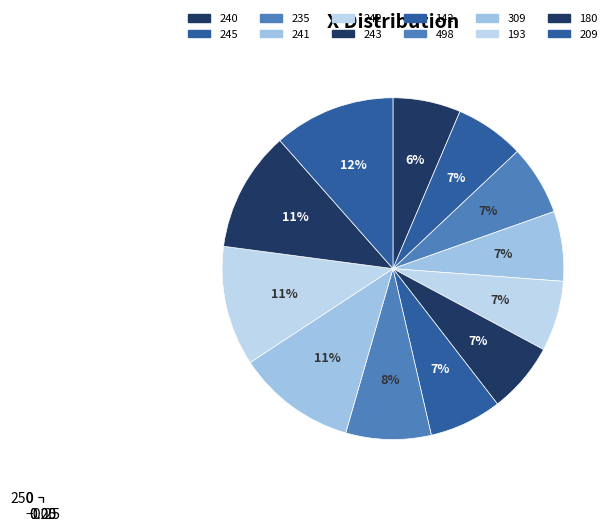

Is there a majority slice in this chart?

No